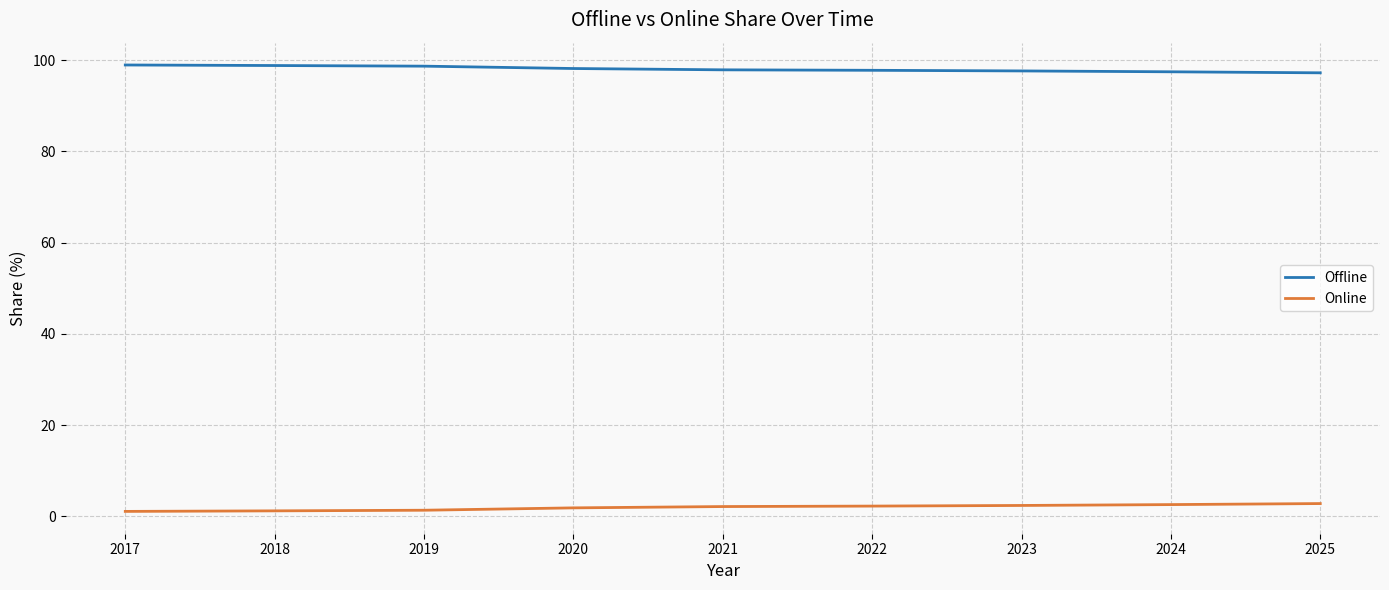

Does the chart have visible grid lines?

Yes